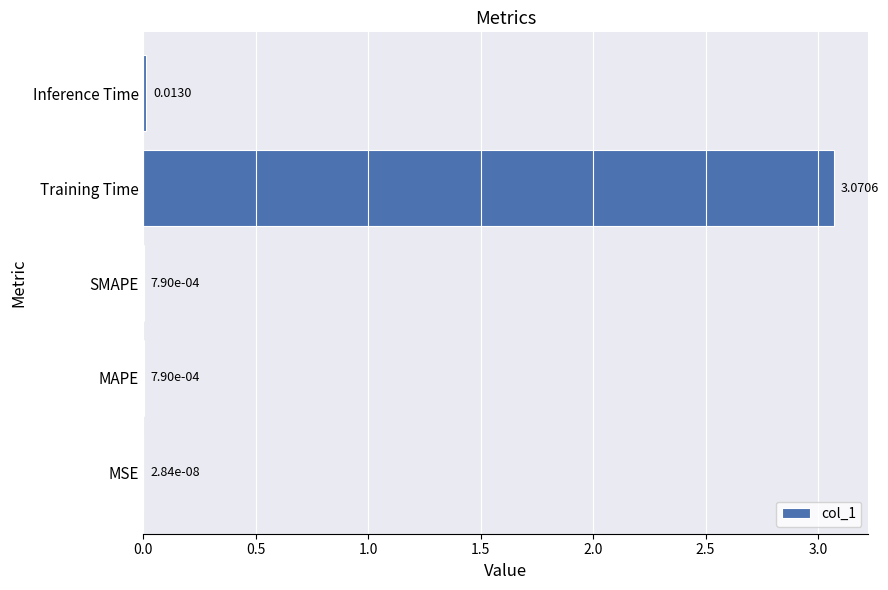

At which label is the value closest to 1?

Inference Time